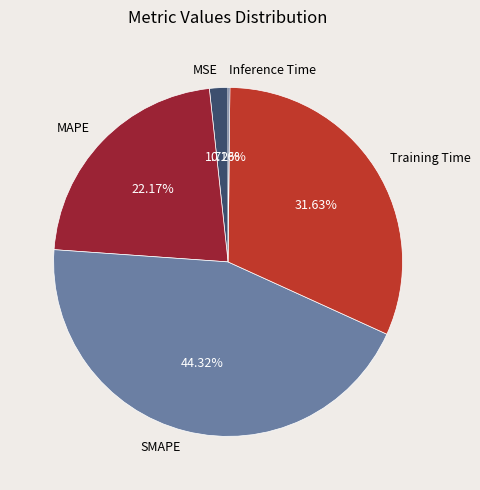

Combined, do MAPE and SMAPE account for over 50%?

Yes